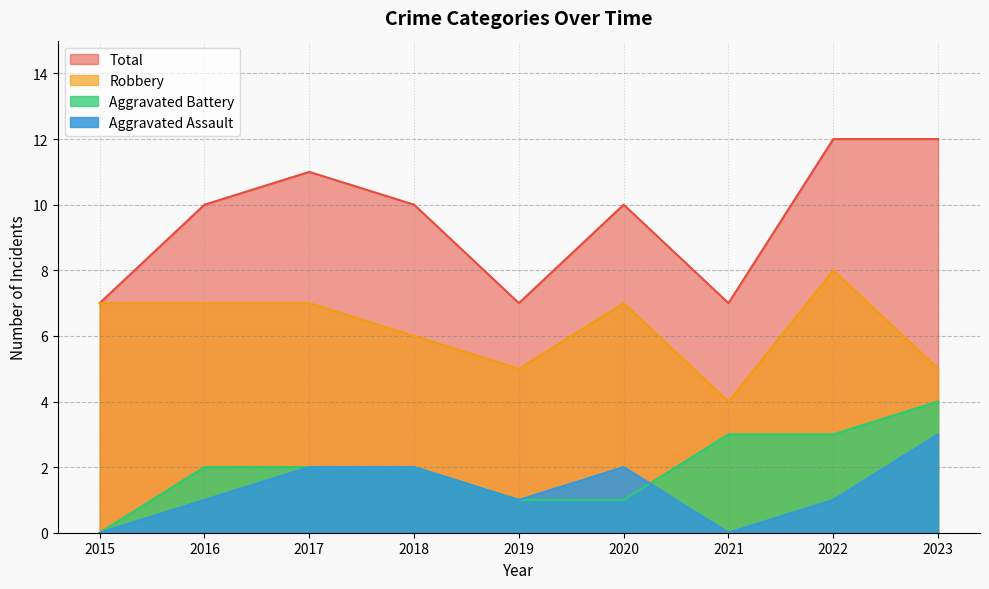

True or false: Total has a value of 12 at 2022.

True